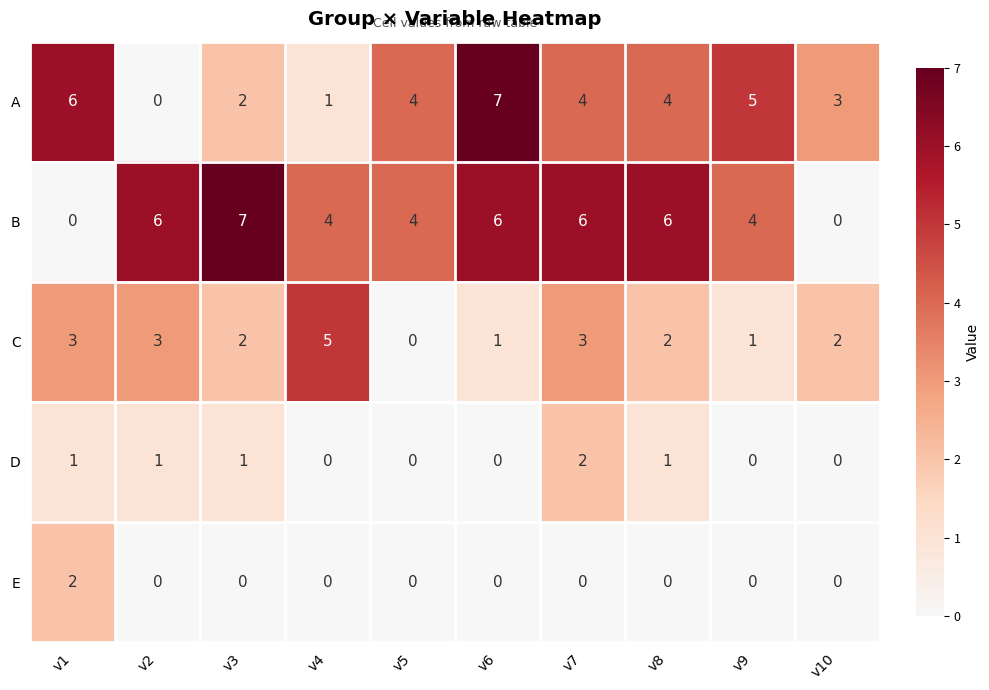

How many series are shown in this chart?

5